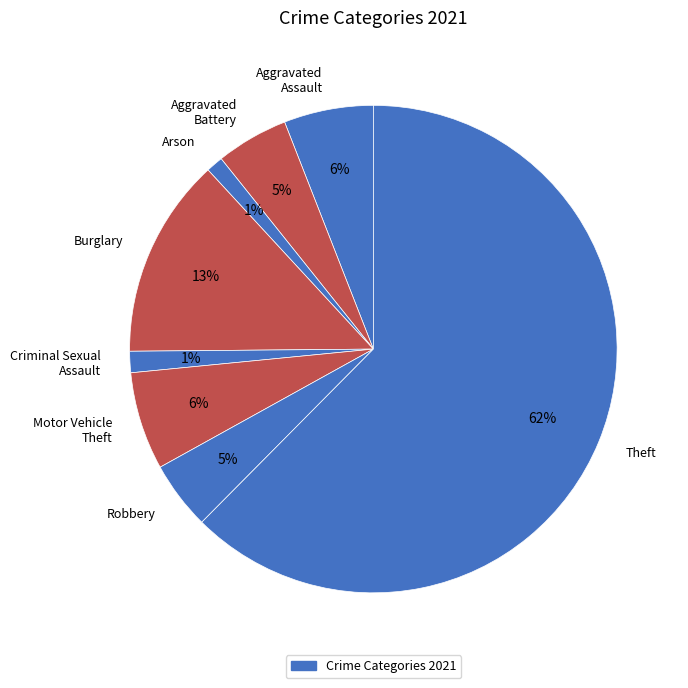

To the nearest percent, what portion does Robbery represent?

5%